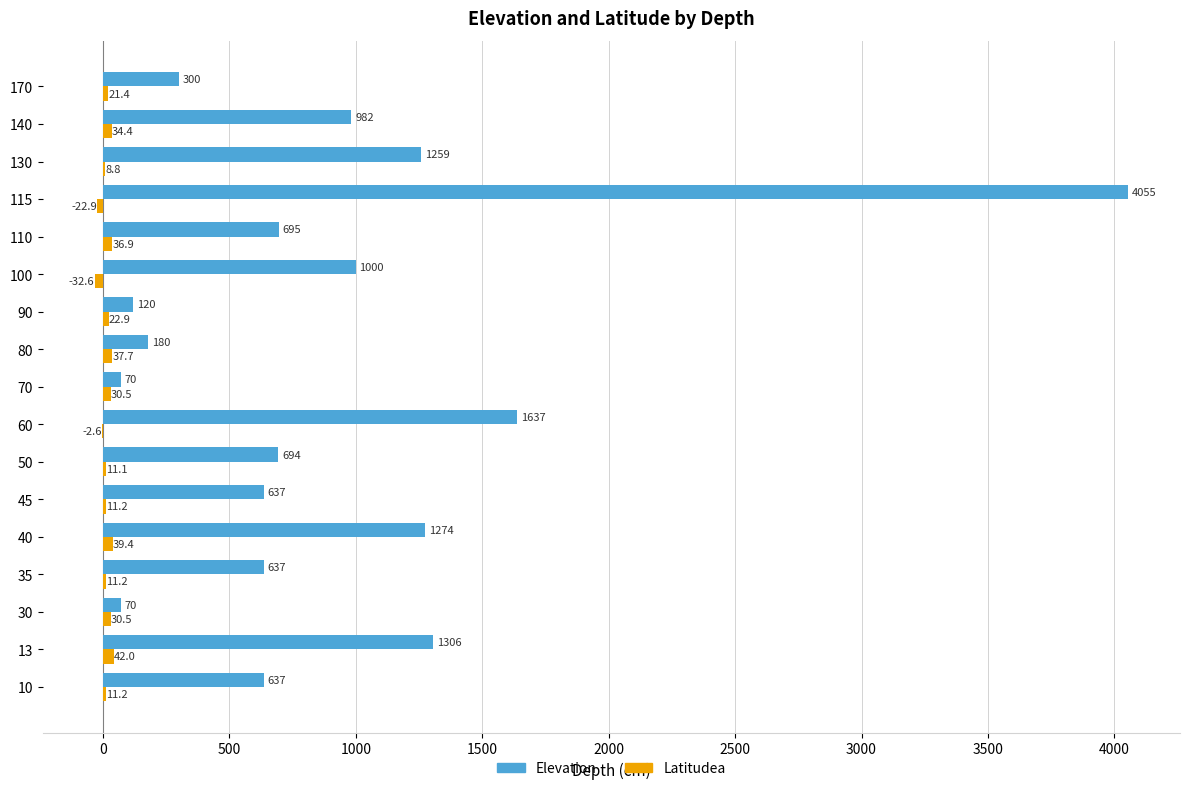

At which category is the sum across all series the highest?

115